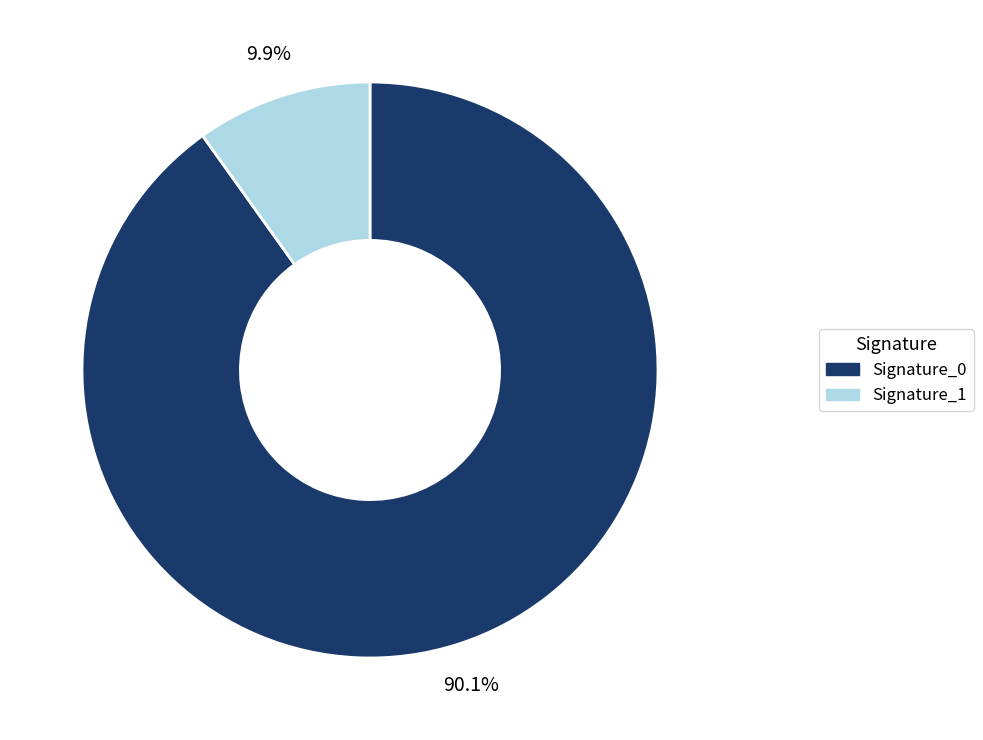

Between Signature_0 and Signature_1, which is larger?

Signature_0